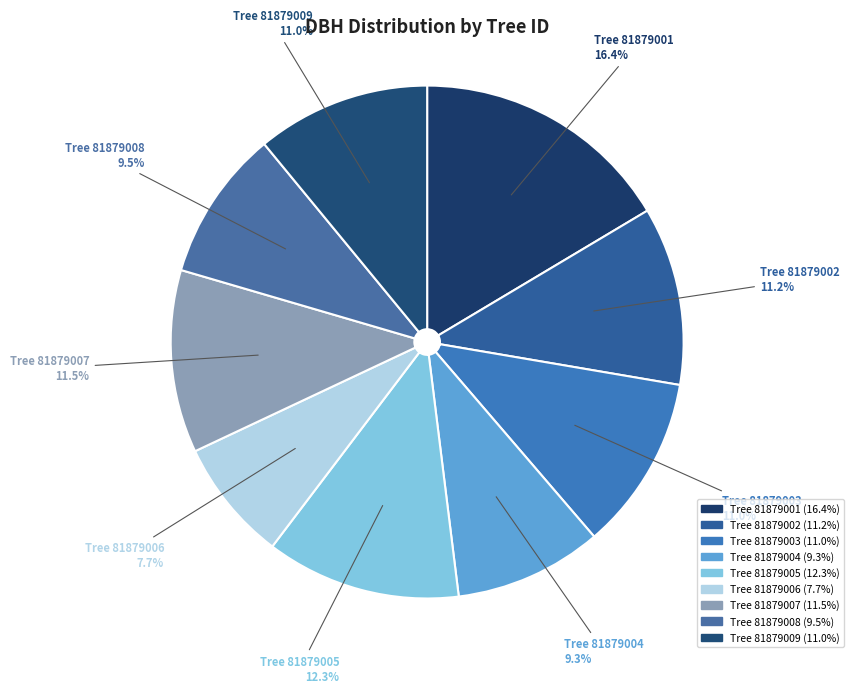

Which category has the smallest portion of the pie?

Tree 81879006